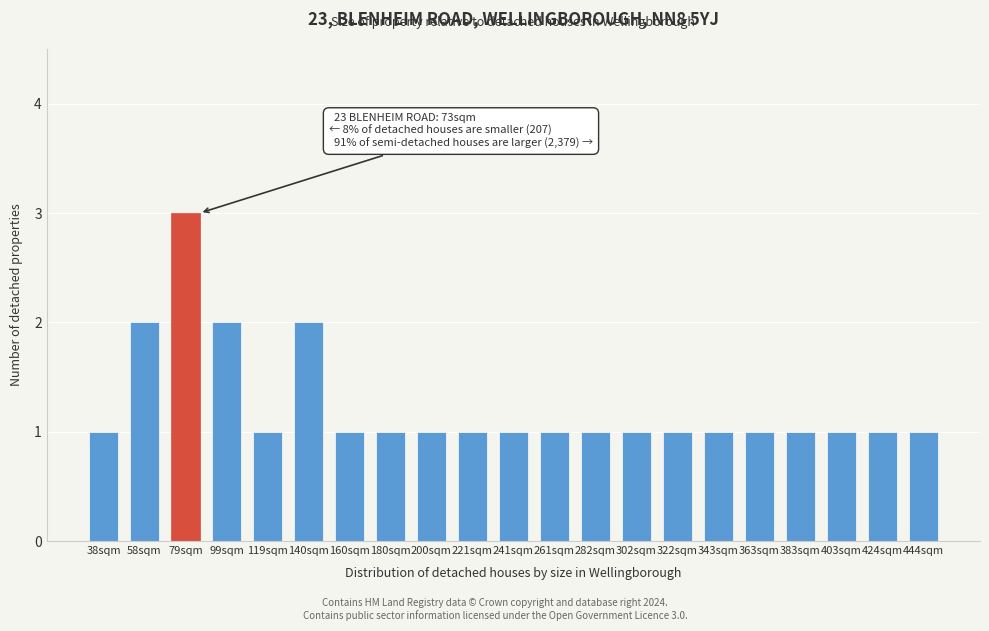

Reading left to right, what are all the values shown in this chart?

1	2	3	2	1	2	1	1	1	1	1	1	1	1	1	1	1	1	1	1	1